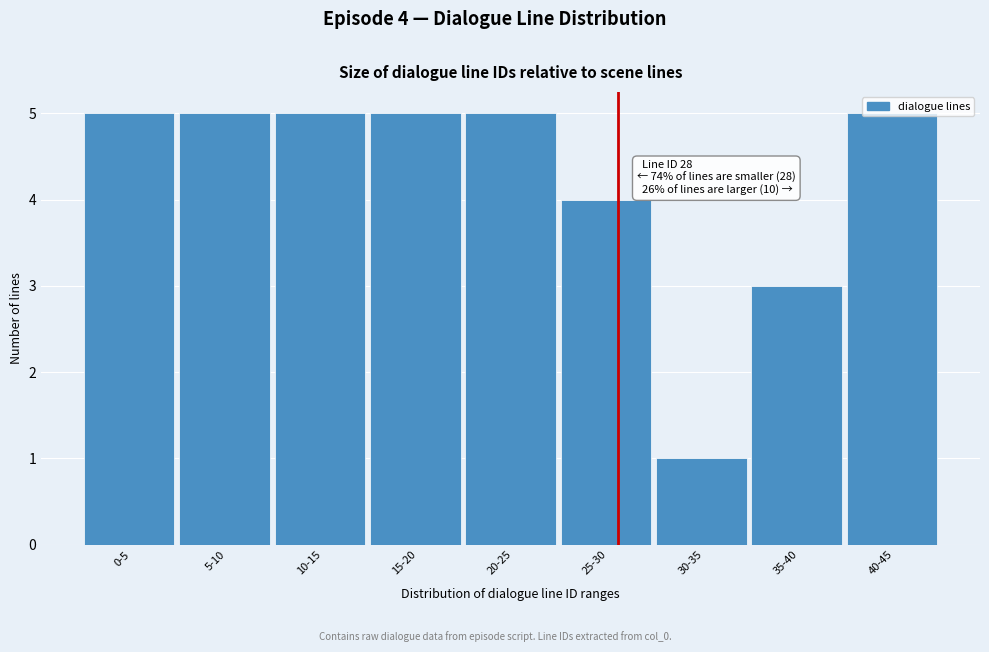

What is the sum of all values?

38